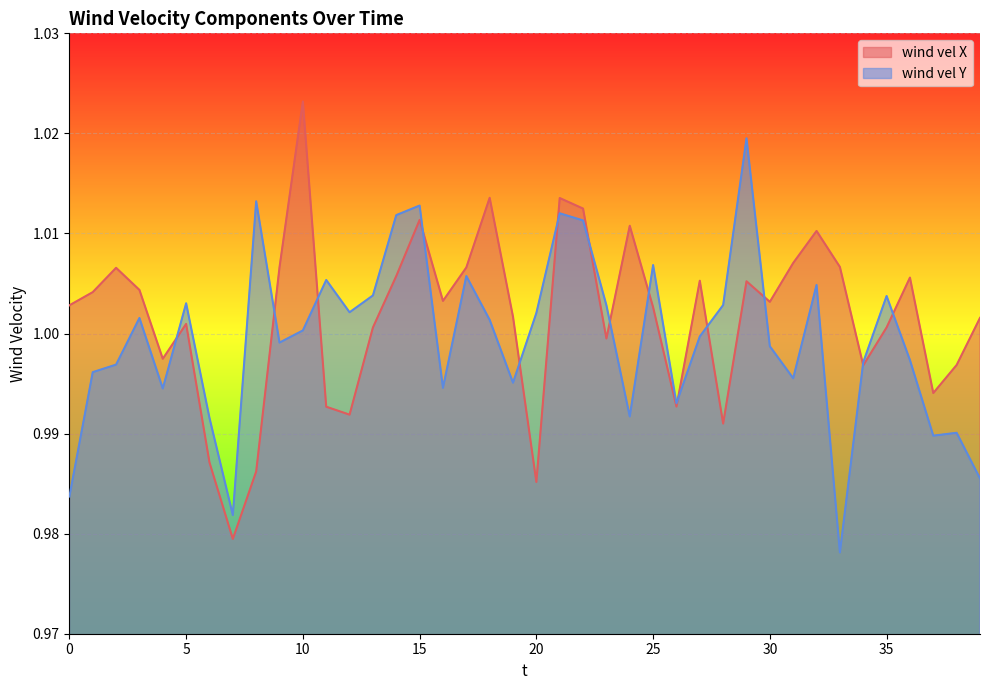

Between 29 and 37, which is larger?

29